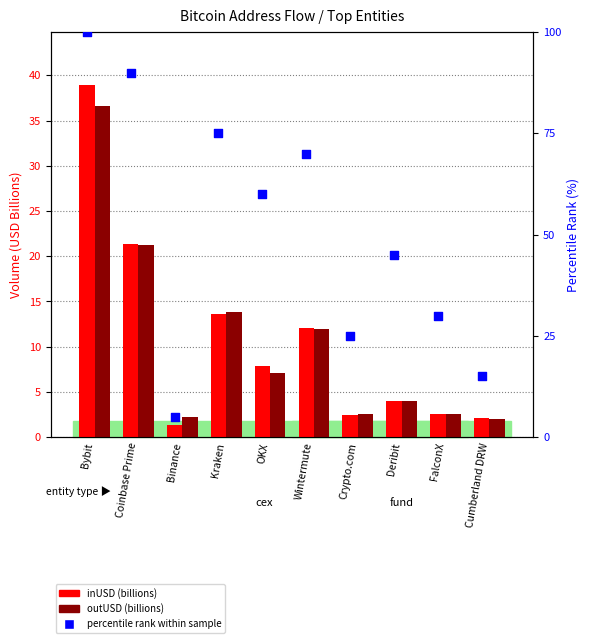

What is the total value across all series at Coinbase Prime?

132.6